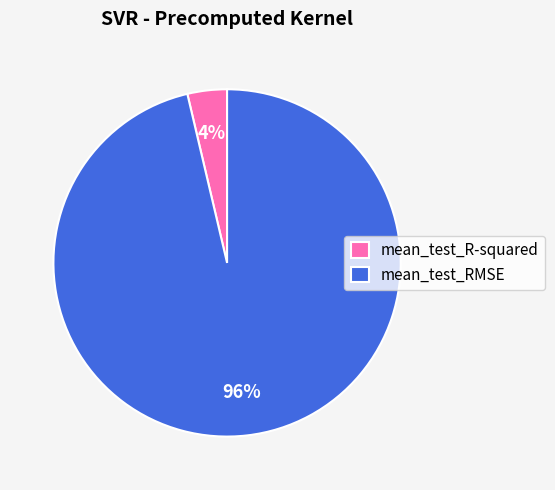

How many segments does this pie chart have?

2